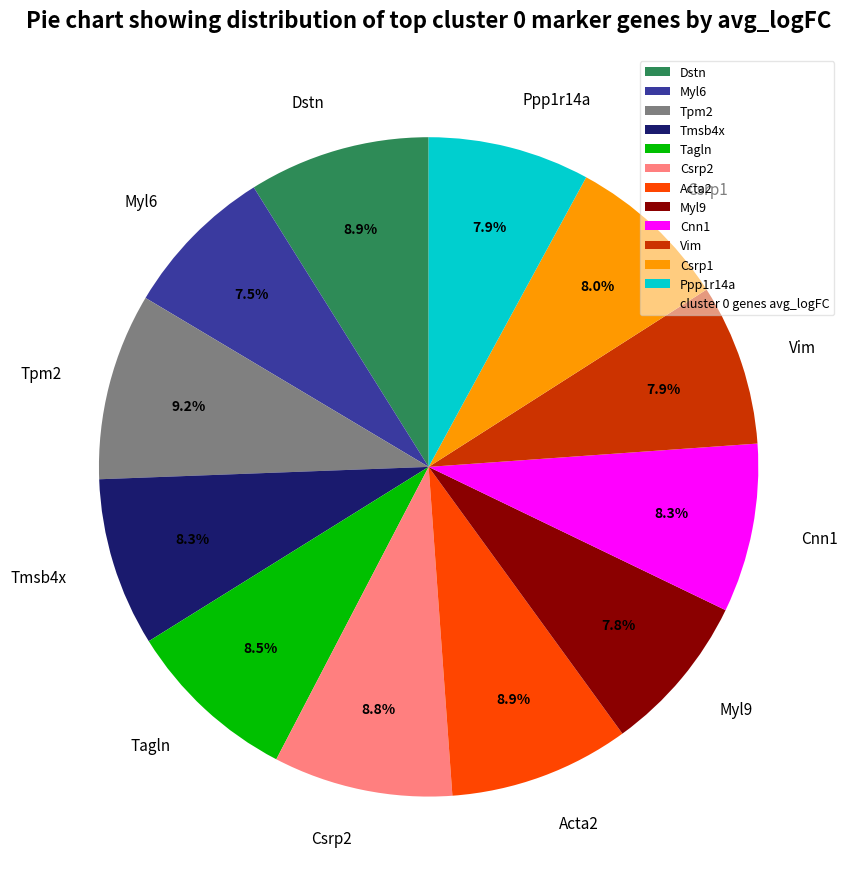

Does Tagln represent more than half of the total?

No